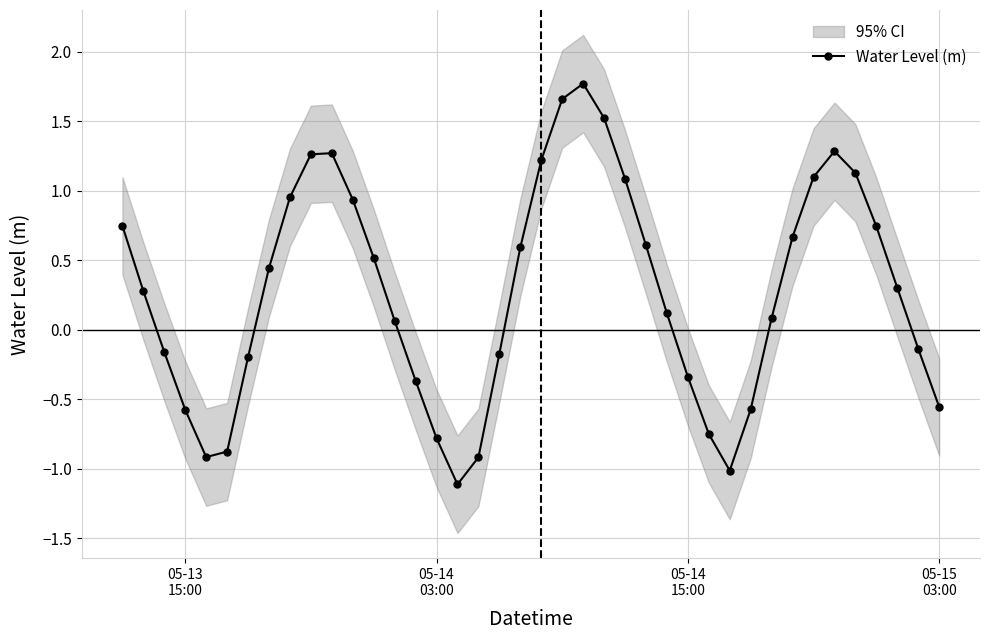

How many positive values are there?

24